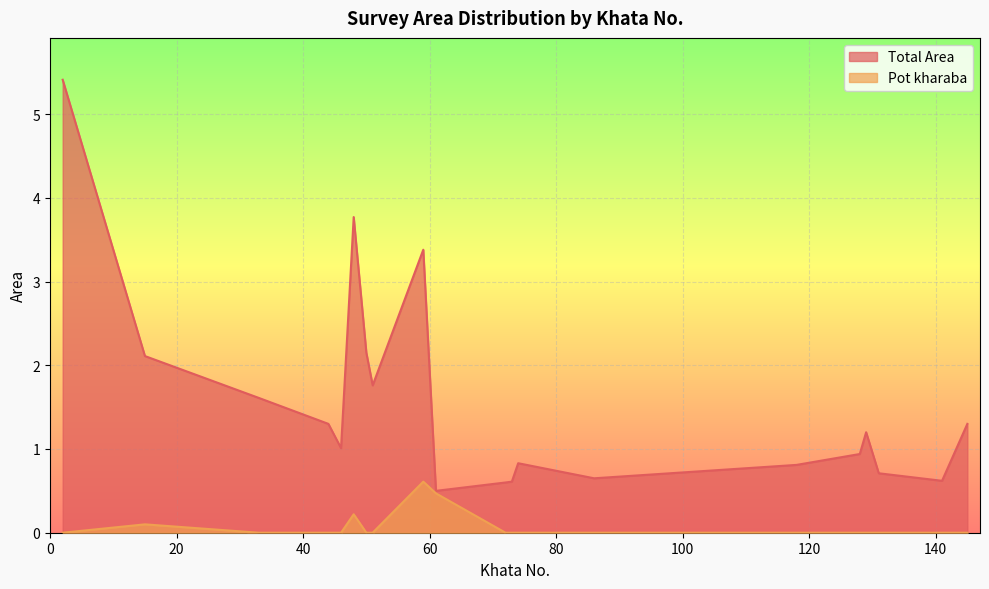

Which series has the largest total across all categories?

Total Area